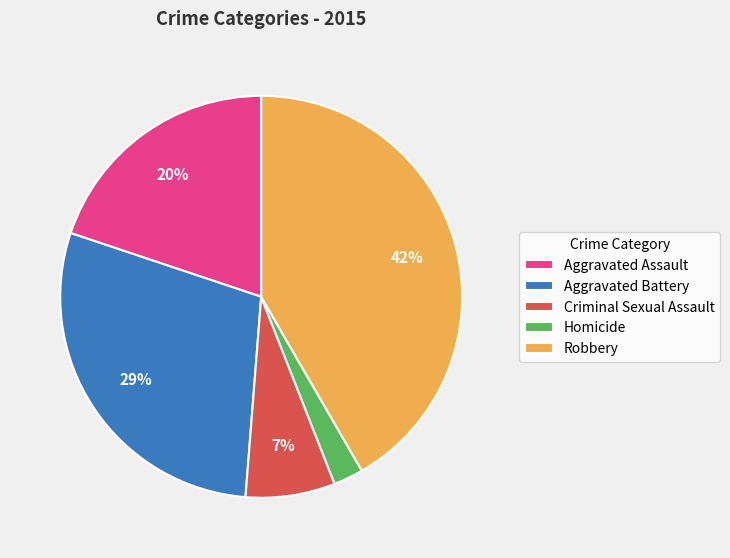

Which slice is the largest?

Robbery